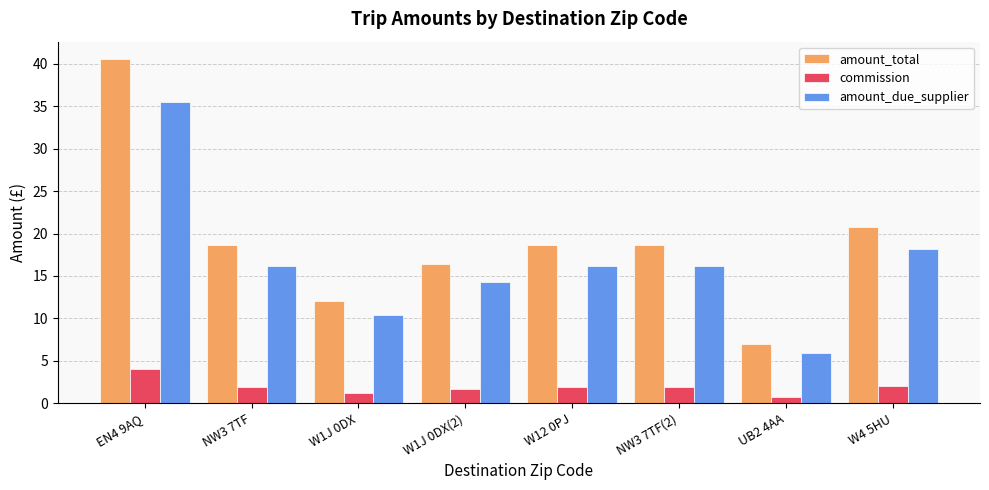

Is the value of amount_due_supplier at NW3 7TF greater than the value of amount_total at W1J 0DX?

Yes